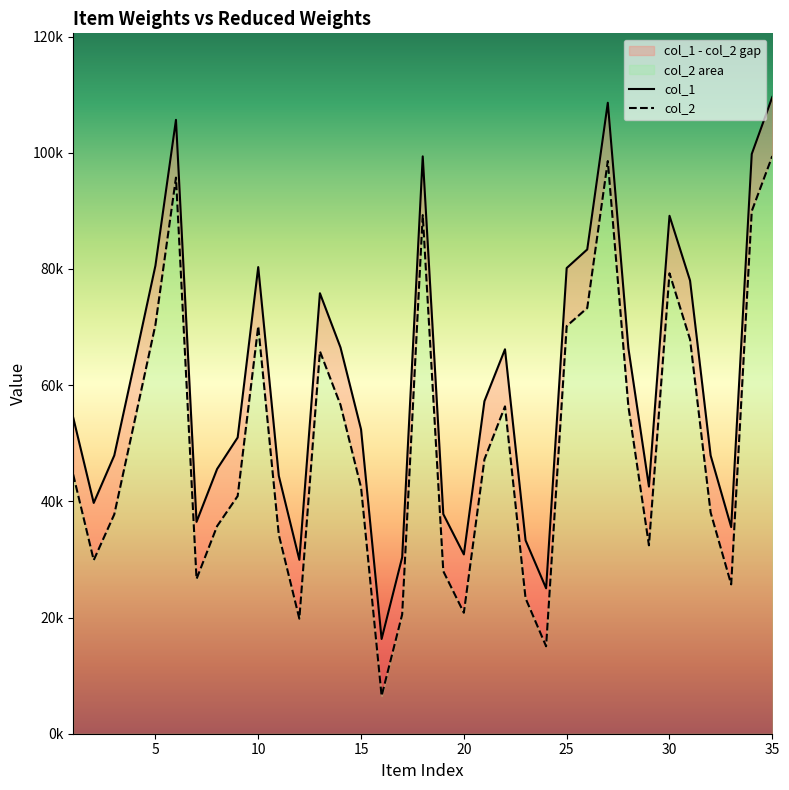

Rank the series by their maximum value, from highest to lowest.

col_1, col_2